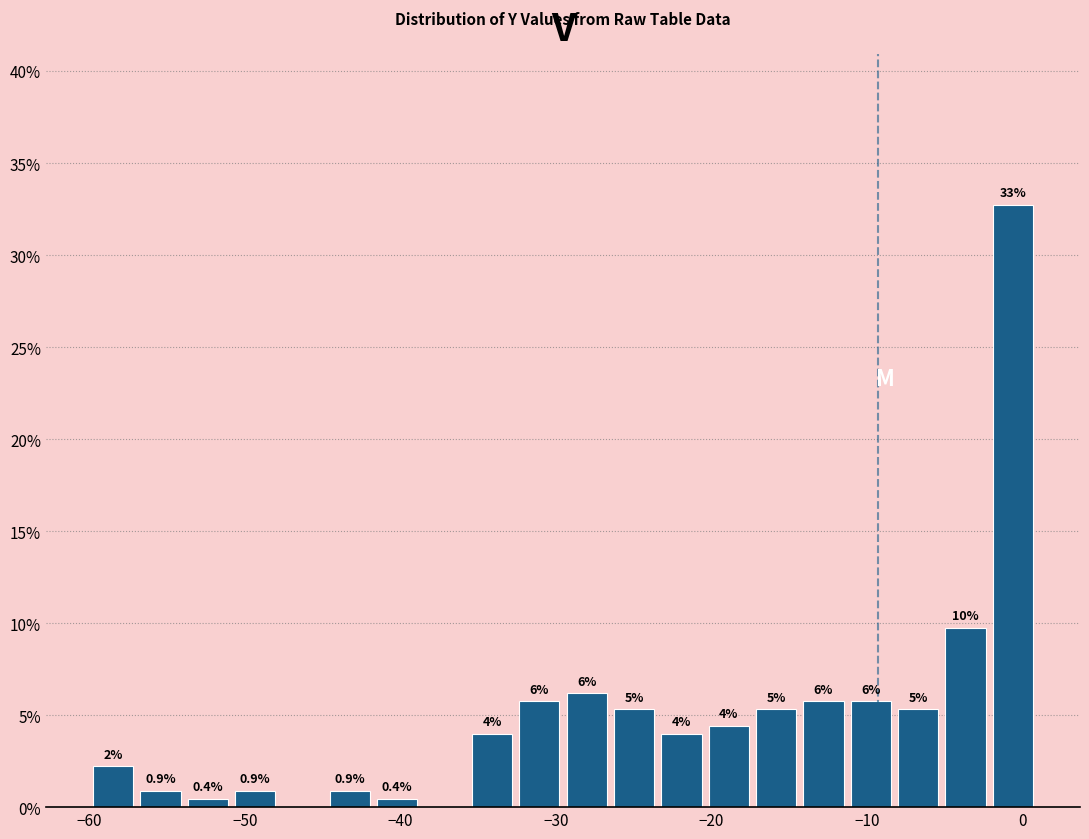

Around what value on the x-axis is the tallest bar? Give the approximate position of its centre, as read against the axis.

-1